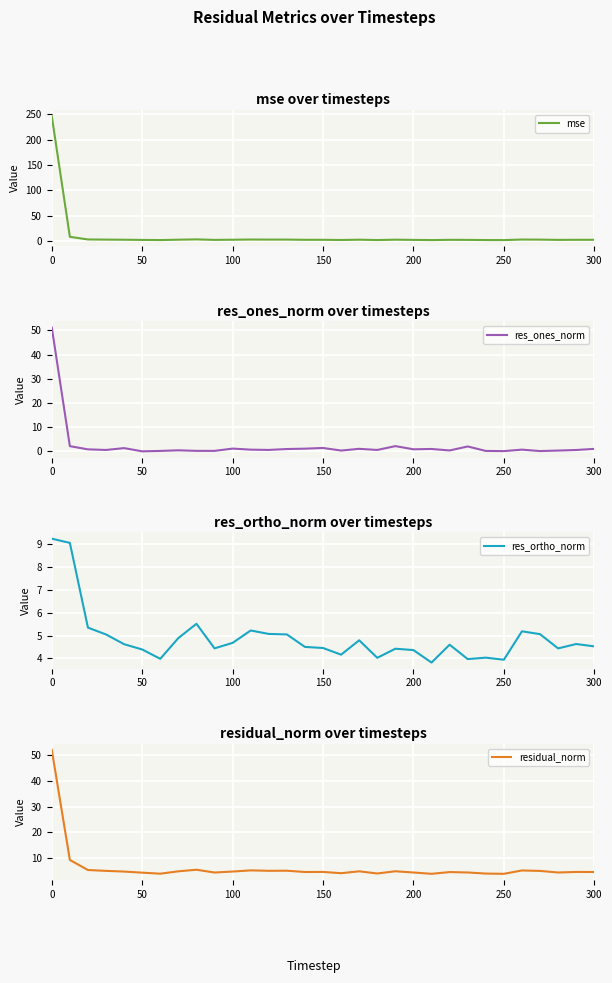

Is it true that mse equals 246.4 at 0?

True